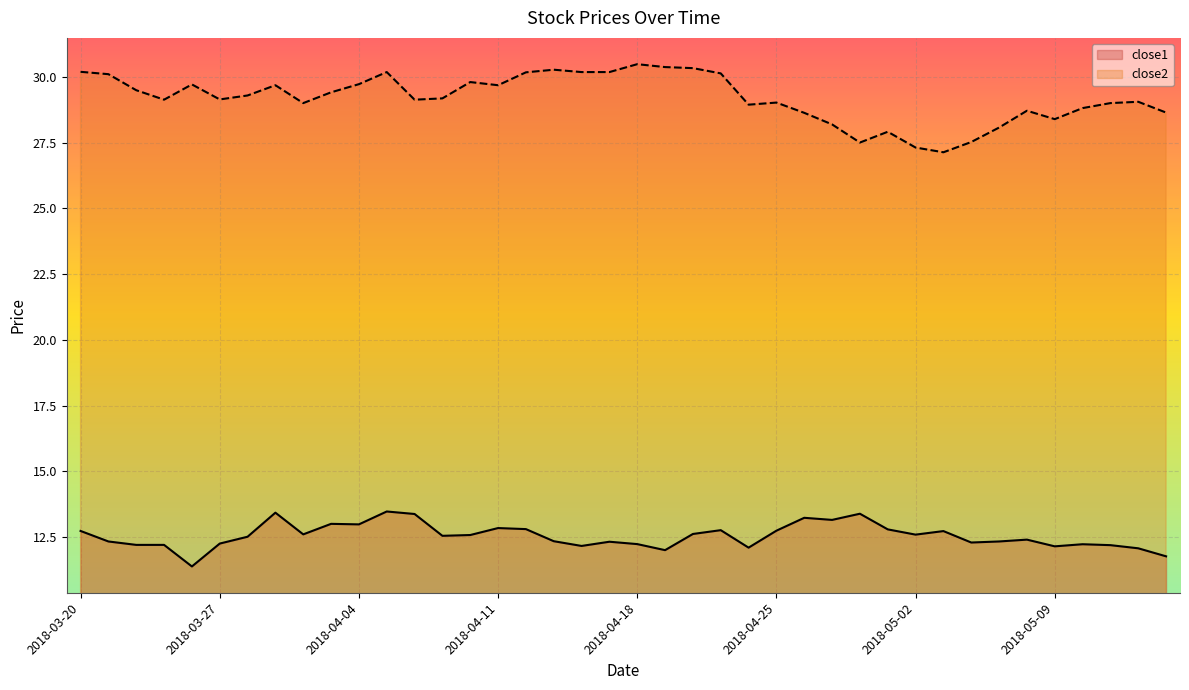

Is it true that close2 equals 12.5 at 2018-03-28?

False